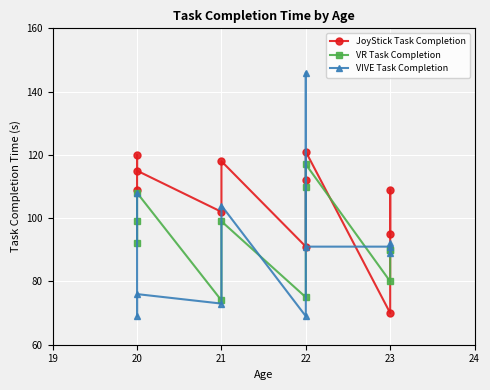

Where is the first local maximum for JoyStick Task Completion?

20